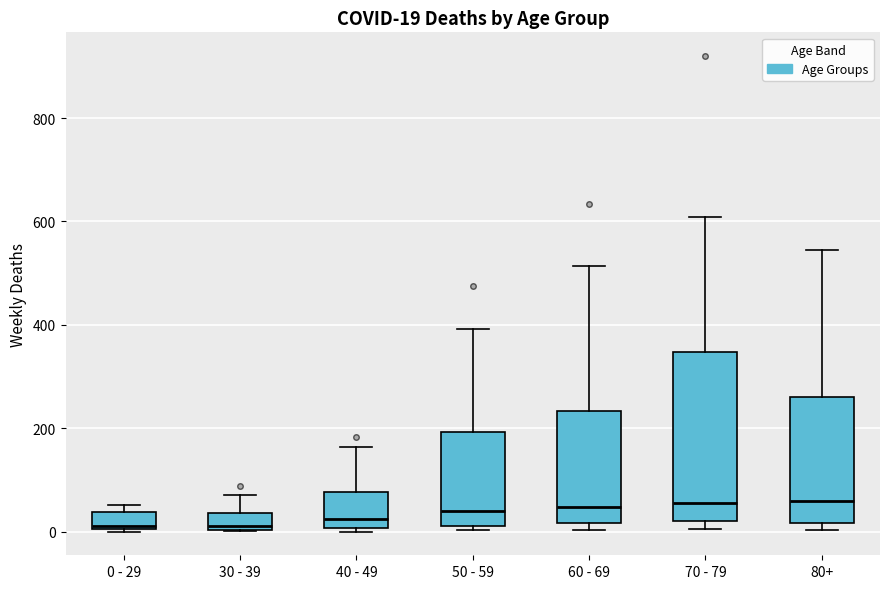

Which box is the tallest, from its lower edge to its upper edge?

70 - 79